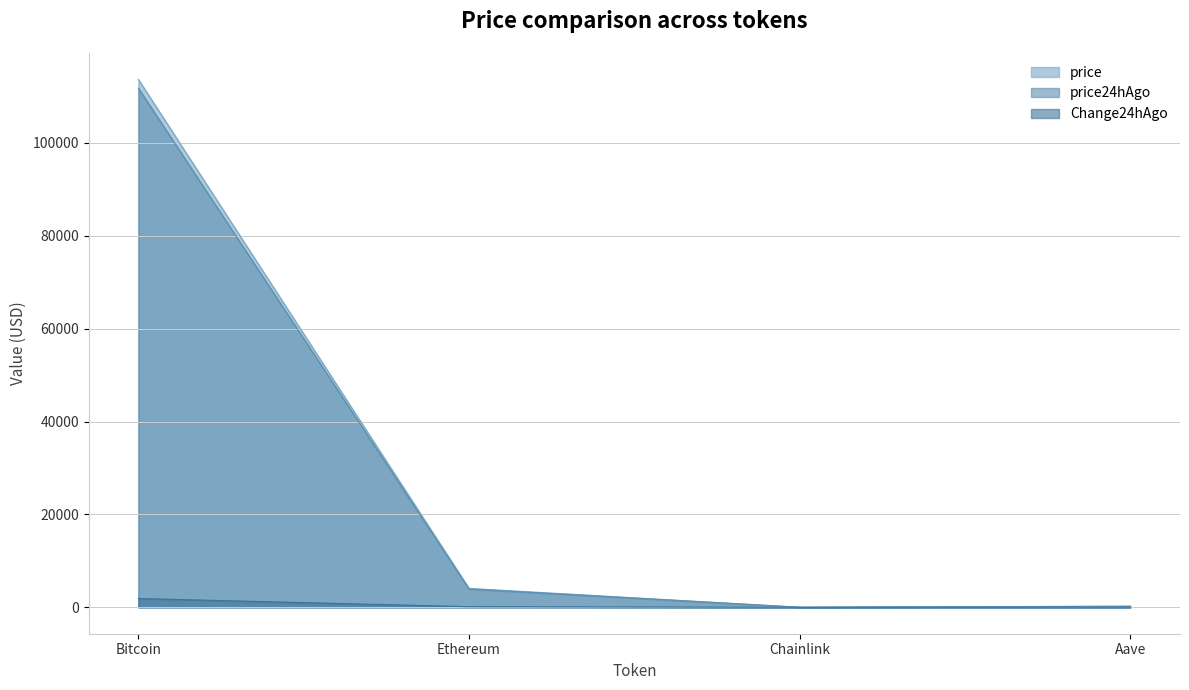

What is the value of the price24hAgo point at the 4th from the left?

227.1